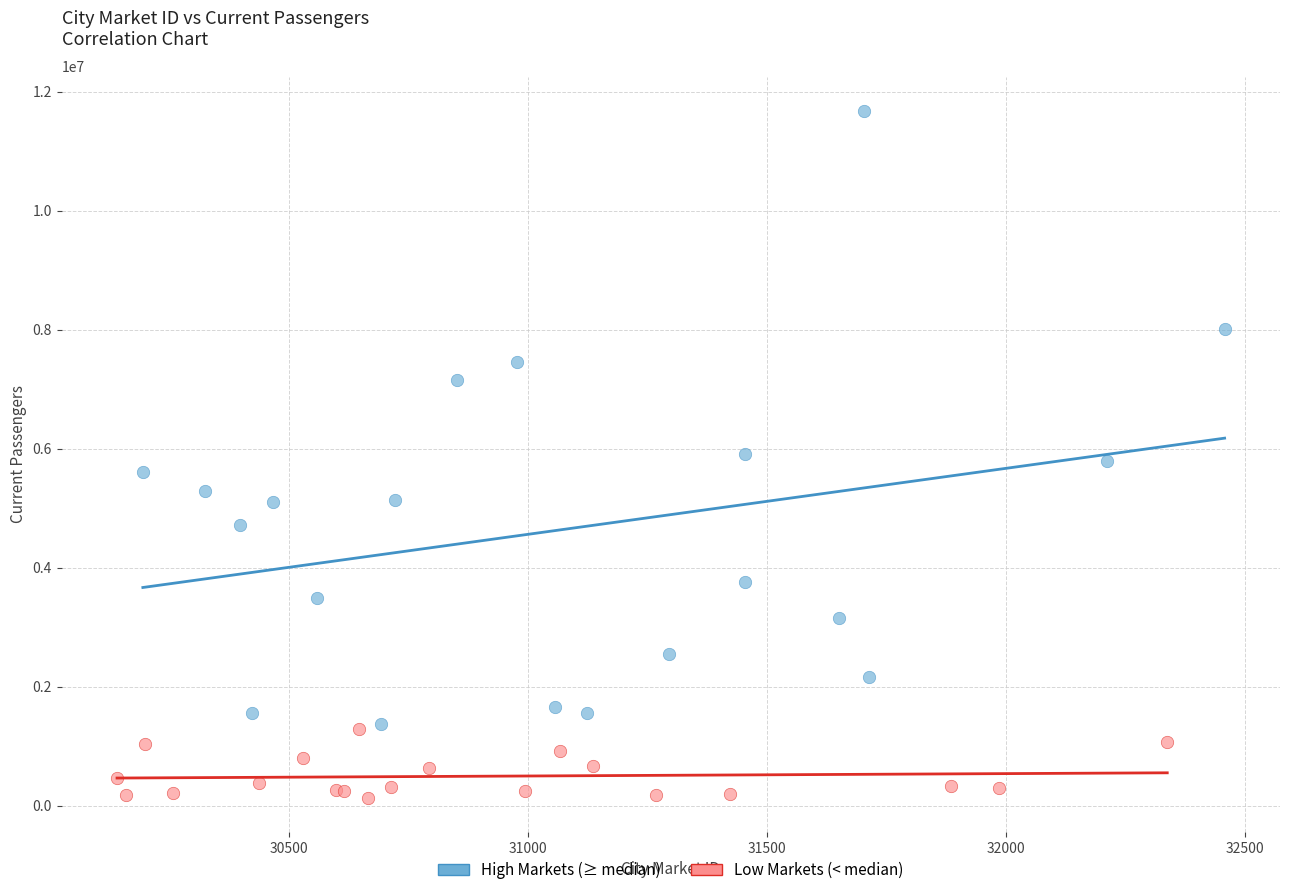

Which series reaches the minimum Y coordinate?

Low Markets (< median)